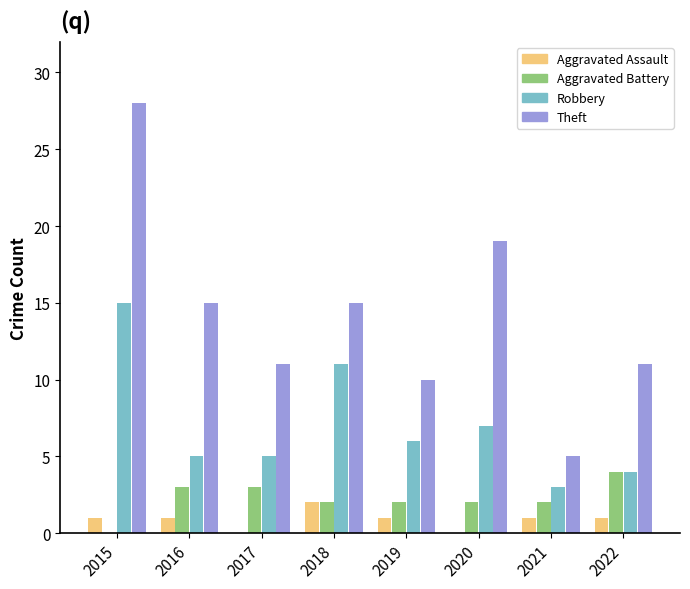

How many data points in Aggravated Assault are less than 1?

2